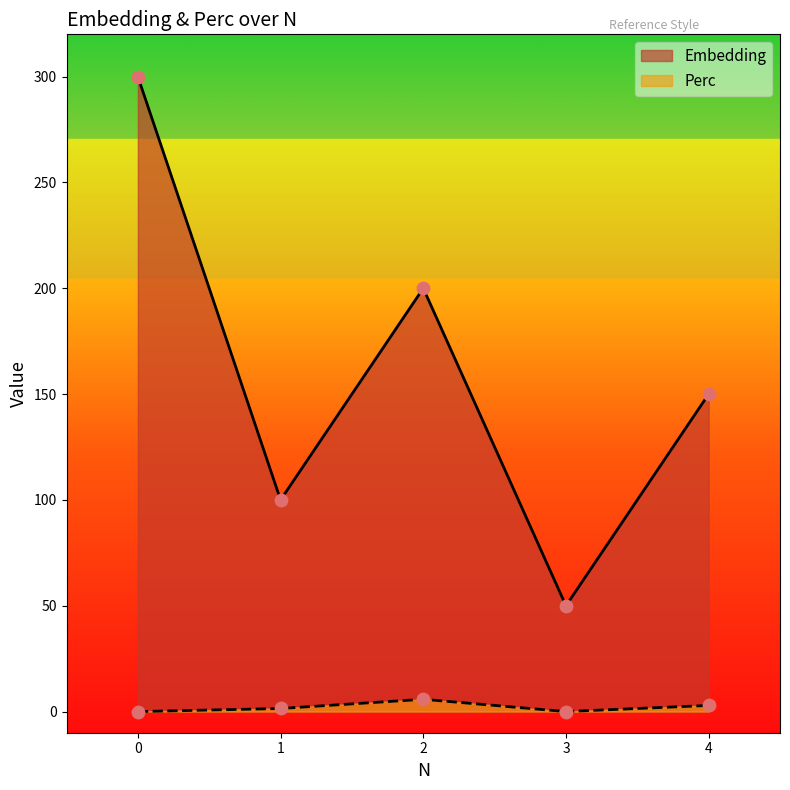

Is the value of Perc at 2 greater than the value of Embedding at 3?

No